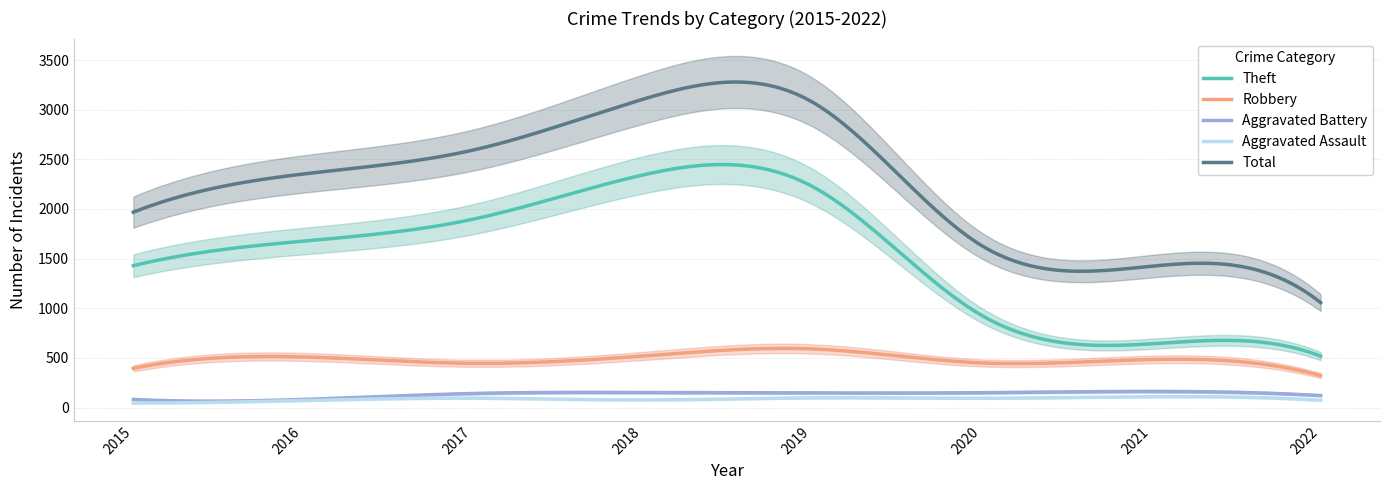

The Aggravated Battery series shows 210 at 2020. True or false?

False